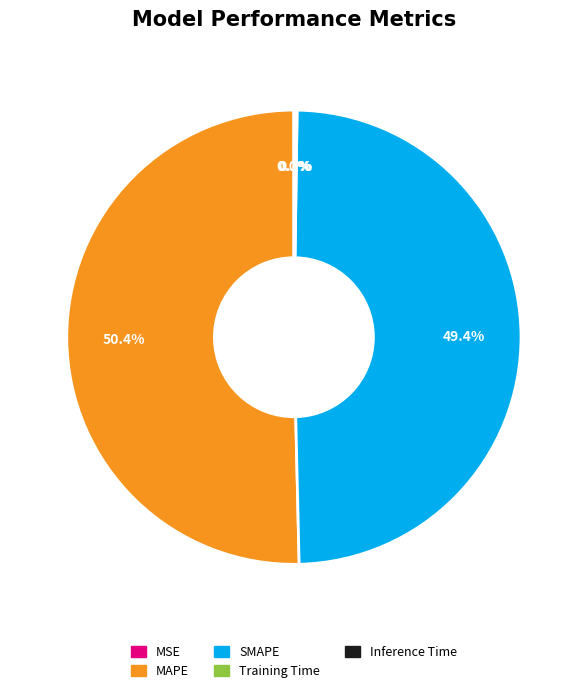

Is it true that SMAPE is 49% of the pie?

True